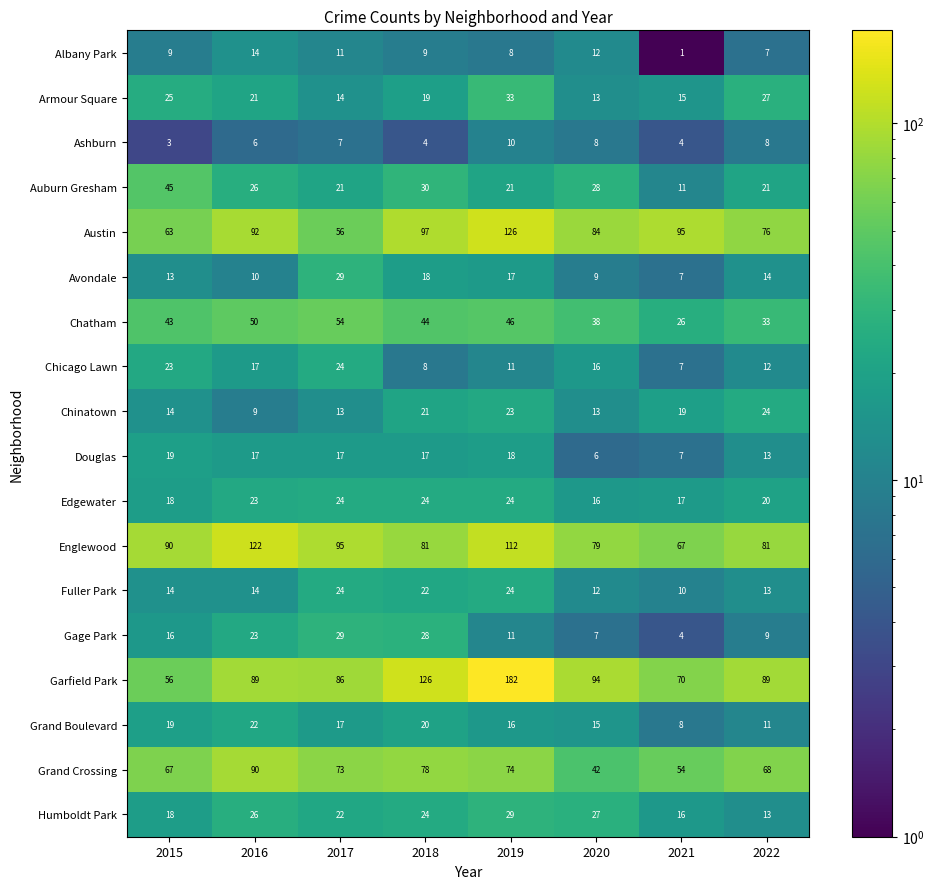

Is it true that Avondale equals 20 at 2017?

False